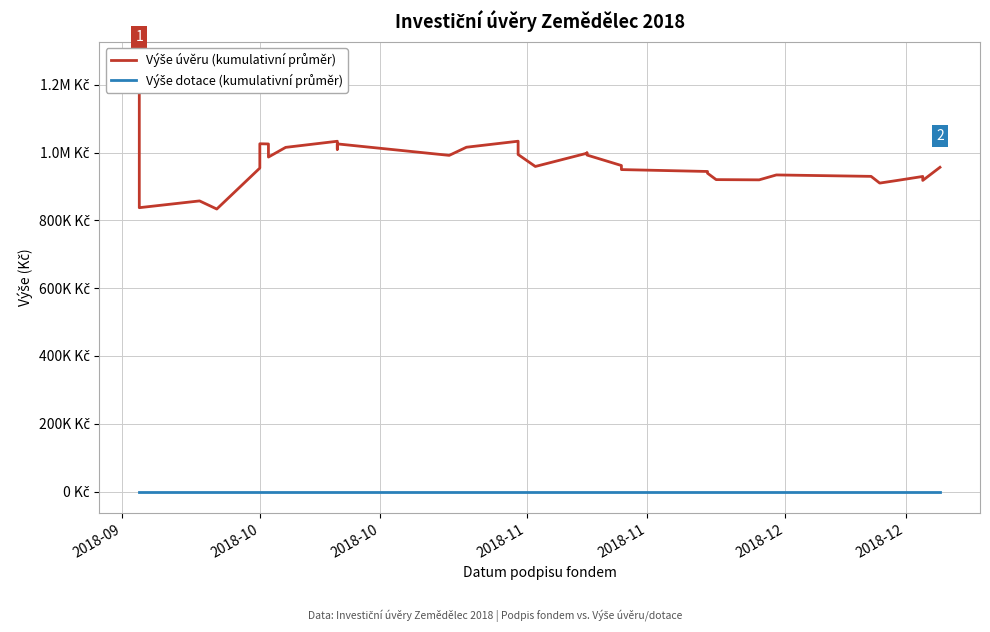

True or false: Výše dotace (kumulativní průměr) and Výše úvěru (kumulativní průměr) intersect in this chart.

False